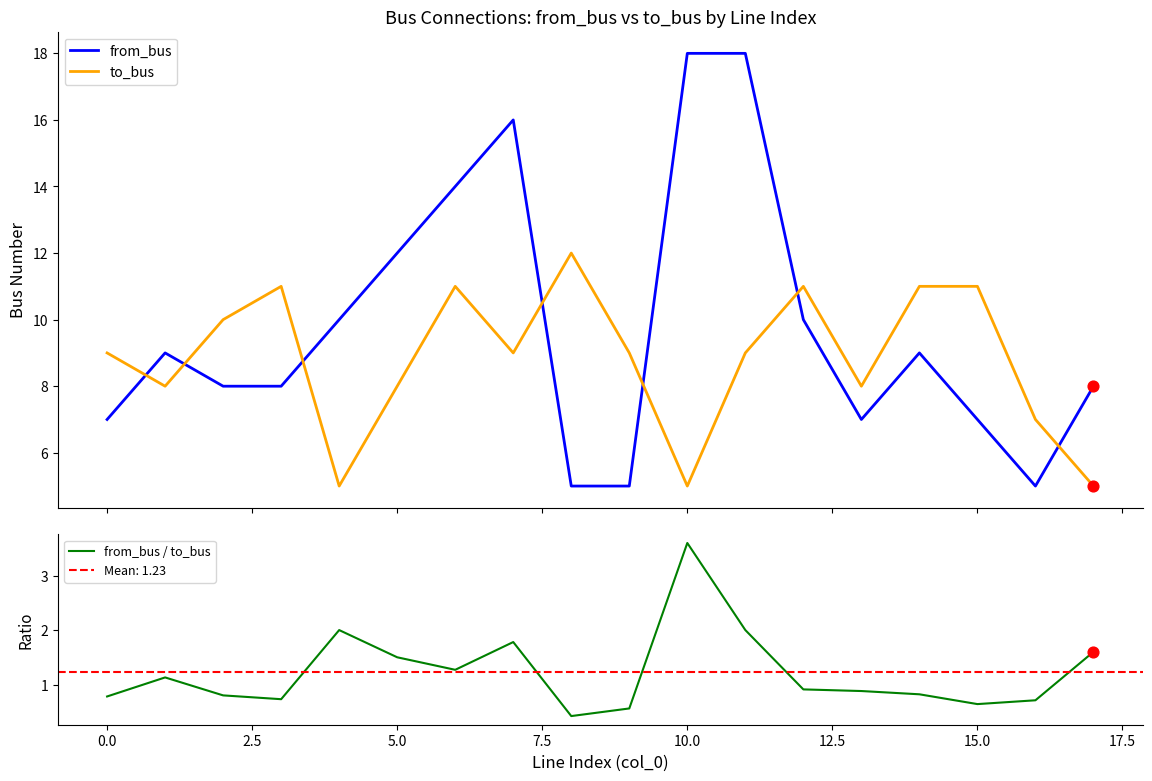

What are all the series names shown in the legend?

from_bus, to_bus, from_bus / to_bus